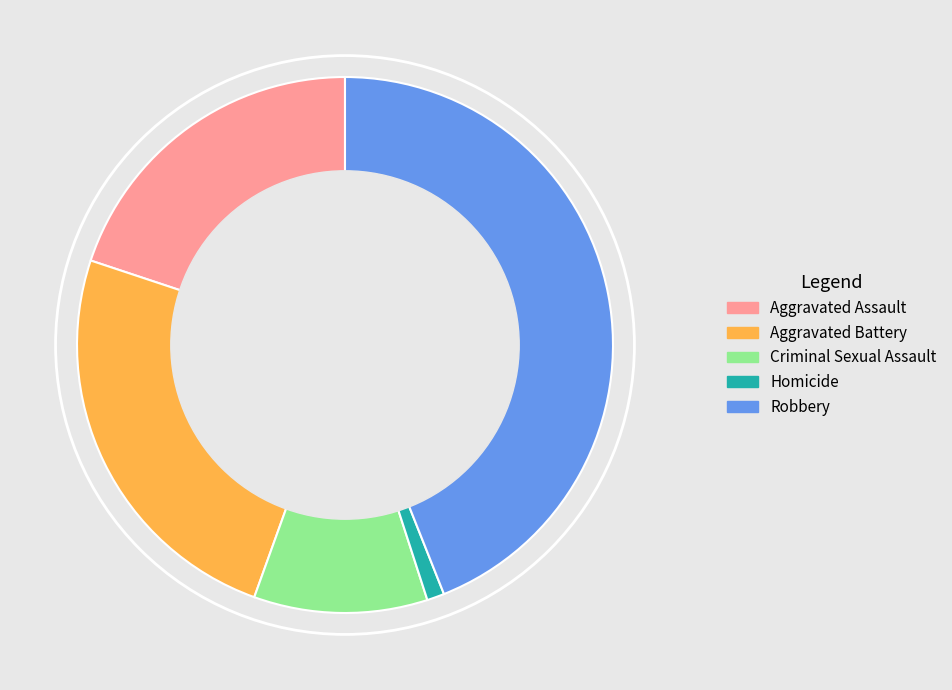

The Aggravated Assault slice represents 20% of the pie. True or false?

True